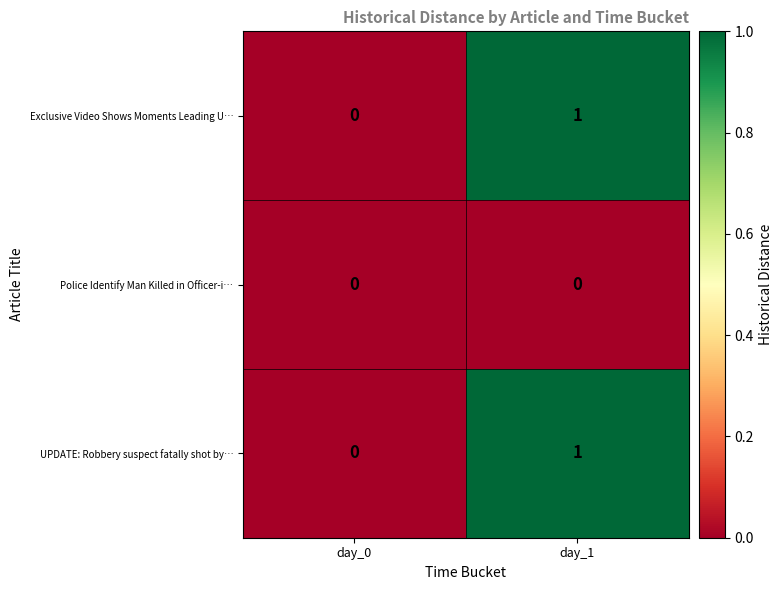

What is the total value across all series at day_1?

2